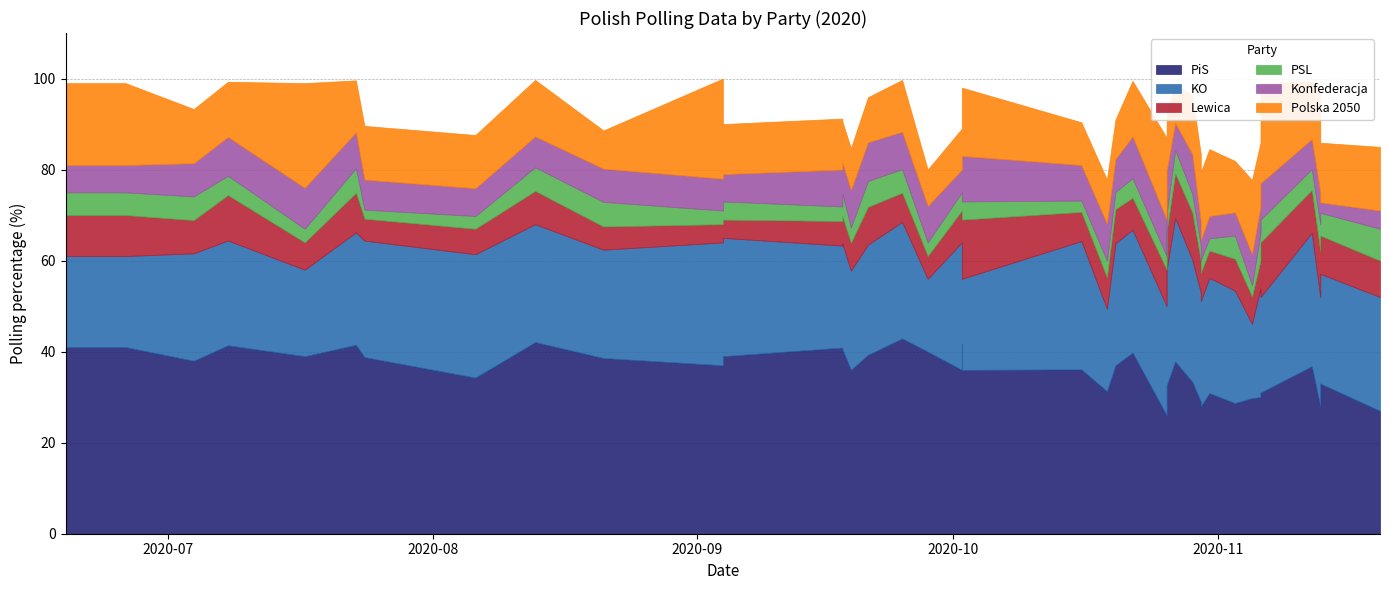

What is the value of the PSL point at the 10th from the left?

5.4